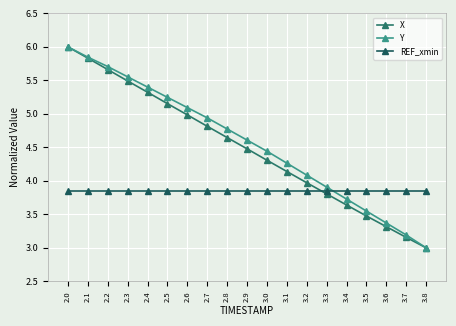

Reading right to left, extract all data points from this chart.

X: 3.8=3.0	3.7=3.2	3.6=3.3	3.5=3.5	3.4=3.6	3.3=3.8	3.2=4.0	3.1=4.1	3.0=4.3	2.9=4.5	2.8=4.6	2.7=4.8	2.6=5.0	2.5=5.2	2.4=5.3	2.3=5.5	2.2=5.7	2.1=5.8	2.0=6.0
Y: 3.8=3.0	3.7=3.2	3.6=3.4	3.5=3.5	3.4=3.7	3.3=3.9	3.2=4.1	3.1=4.3	3.0=4.4	2.9=4.6	2.8=4.8	2.7=4.9	2.6=5.1	2.5=5.2	2.4=5.4	2.3=5.6	2.2=5.7	2.1=5.8	2.0=6.0
REF_xmin: 3.8=3.9	3.7=3.9	3.6=3.9	3.5=3.9	3.4=3.9	3.3=3.9	3.2=3.9	3.1=3.9	3.0=3.9	2.9=3.9	2.8=3.9	2.7=3.9	2.6=3.9	2.5=3.9	2.4=3.9	2.3=3.9	2.2=3.9	2.1=3.9	2.0=3.9